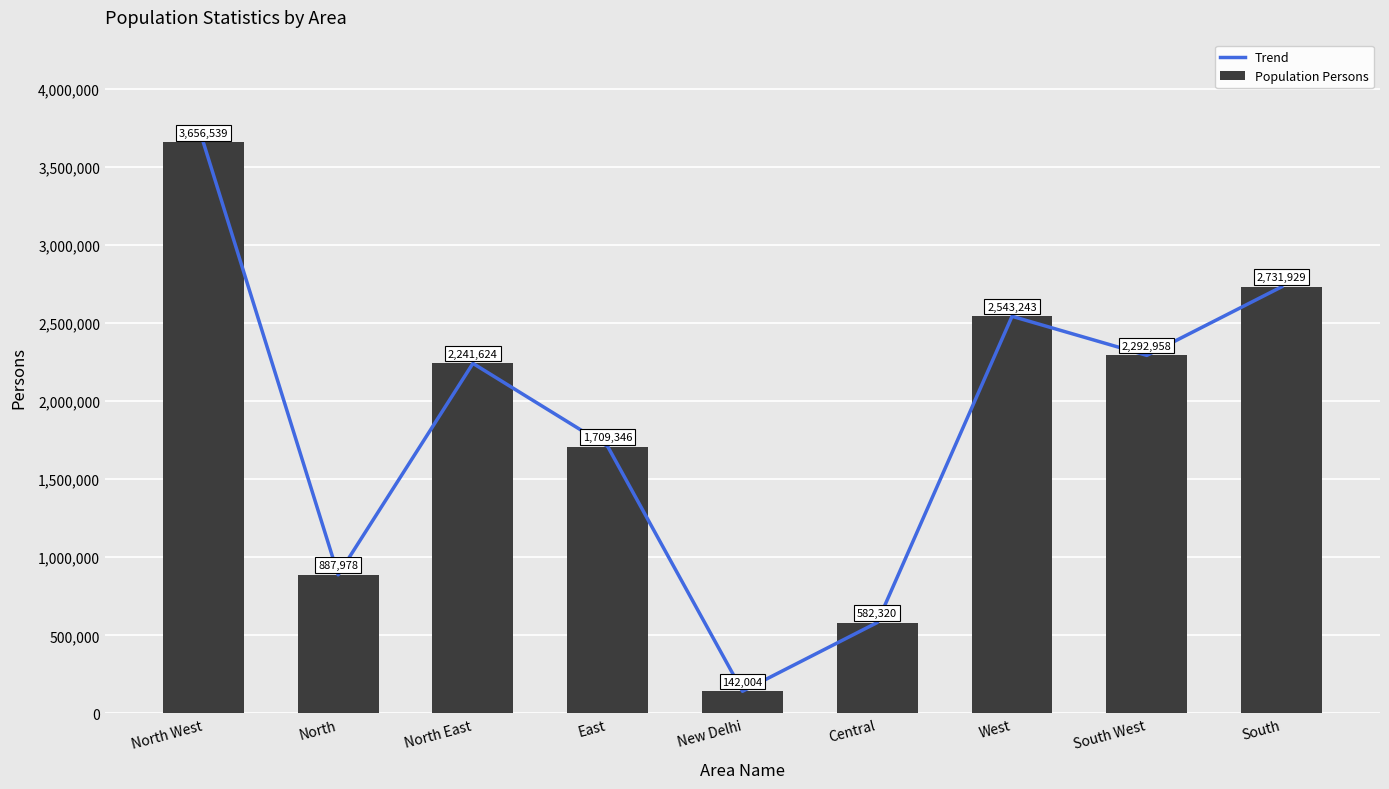

Which label corresponds to the largest value in the chart?

North West